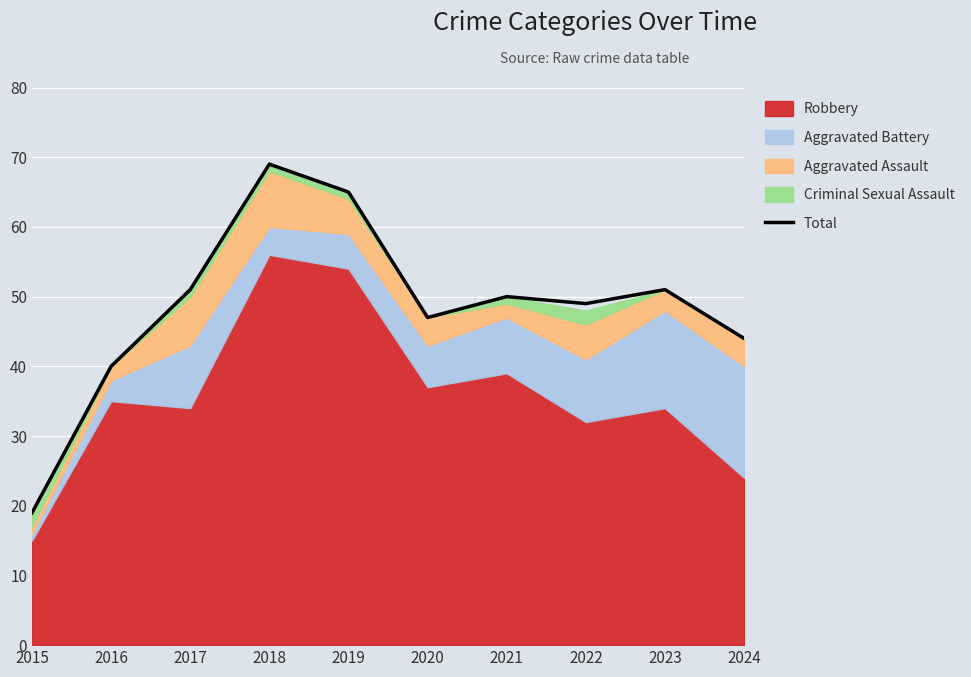

Is it true that the value at 2018 is 69?

True